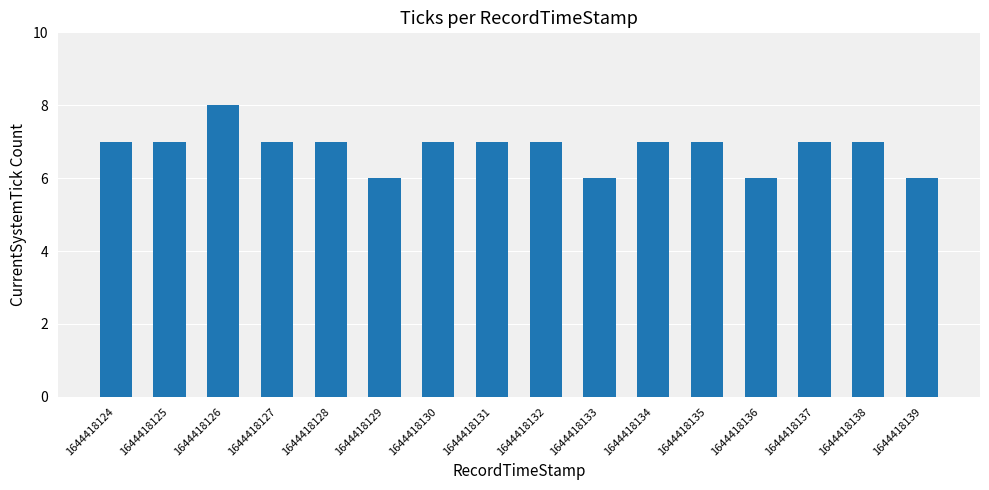

The value at 1644418135 is 7. True or false?

True